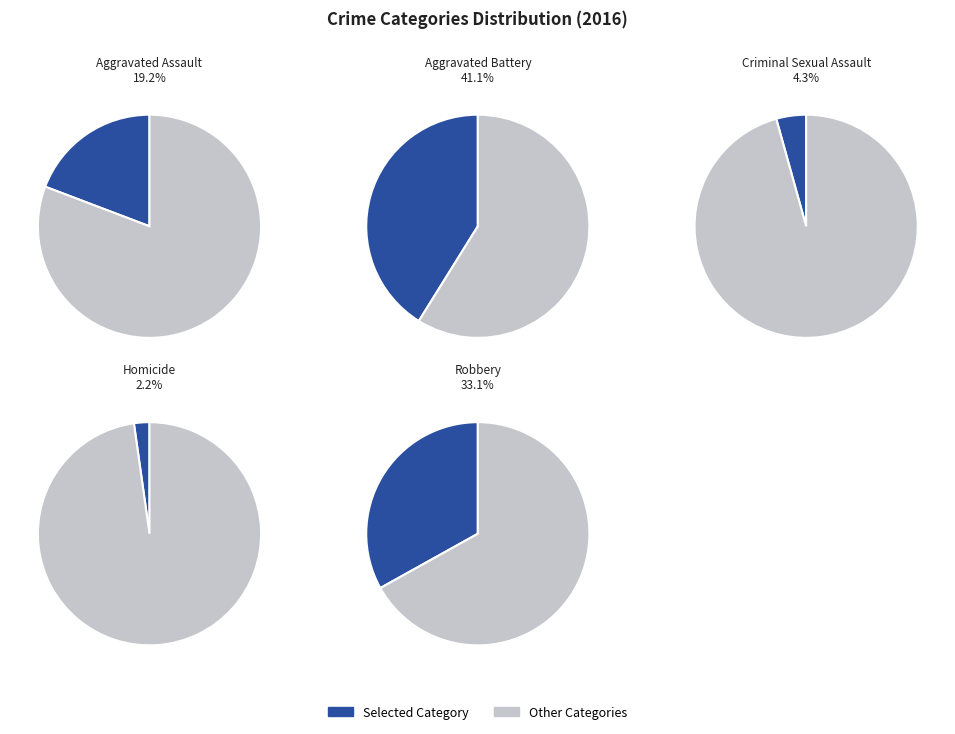

How many slices are in this pie chart?

5